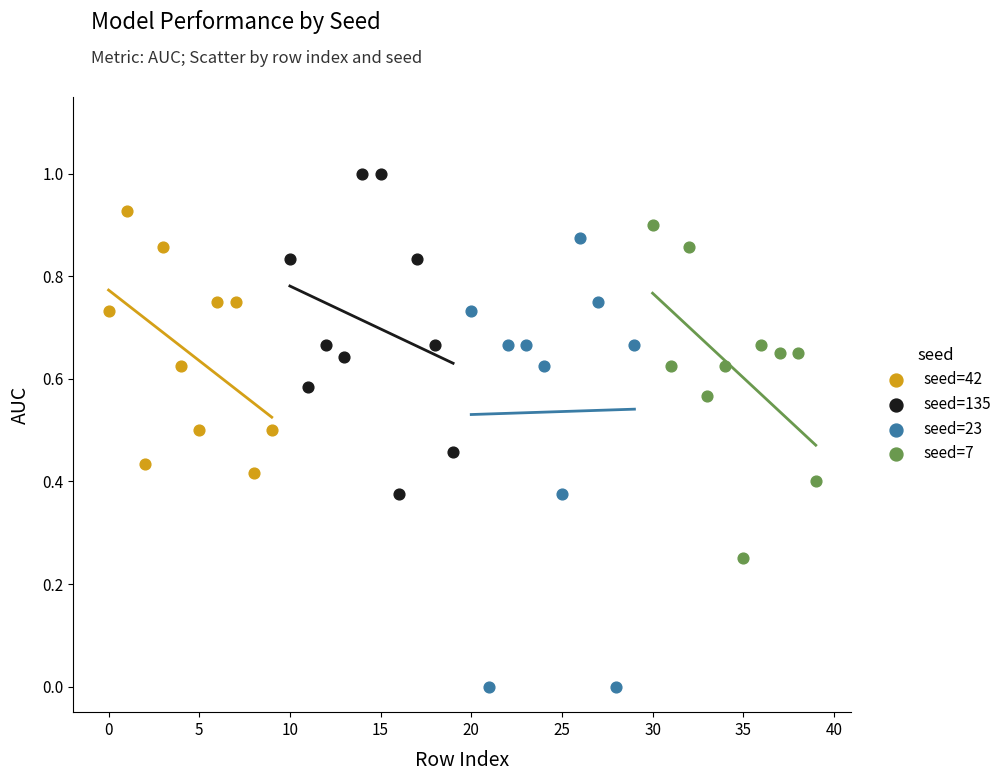

Which series contains the highest Y value?

seed=135